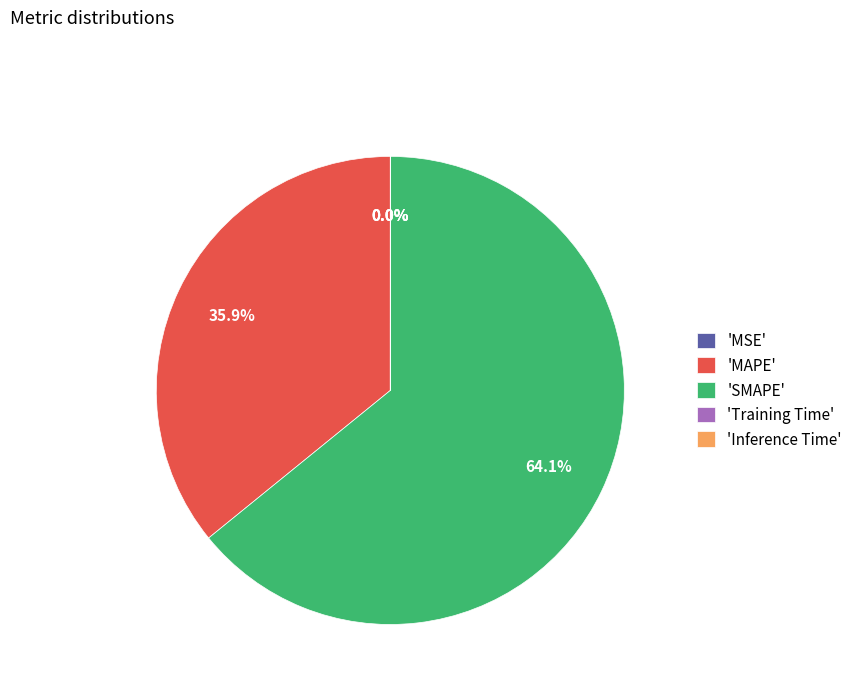

What is the largest slice in the pie chart?

'SMAPE'